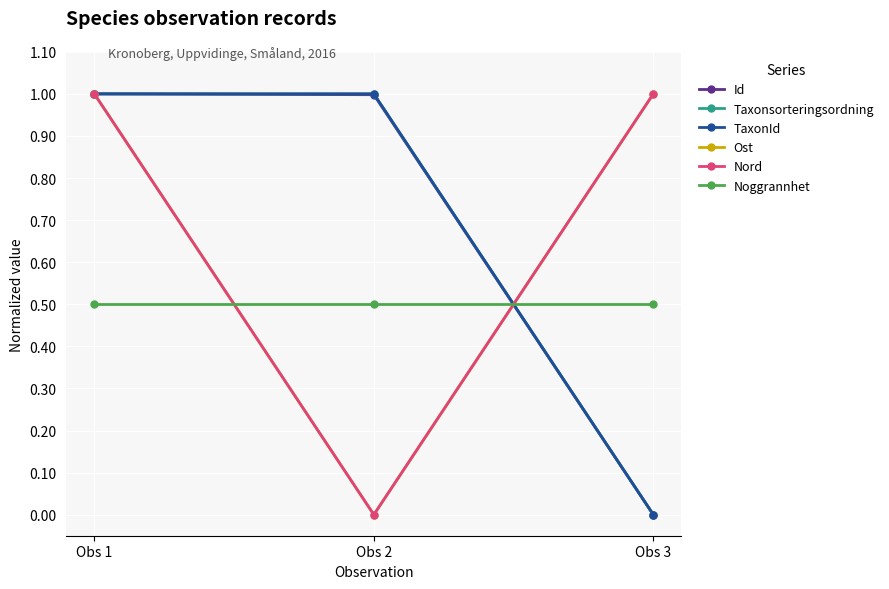

Which series changed the most between Obs 1 and Obs 2?

Ost